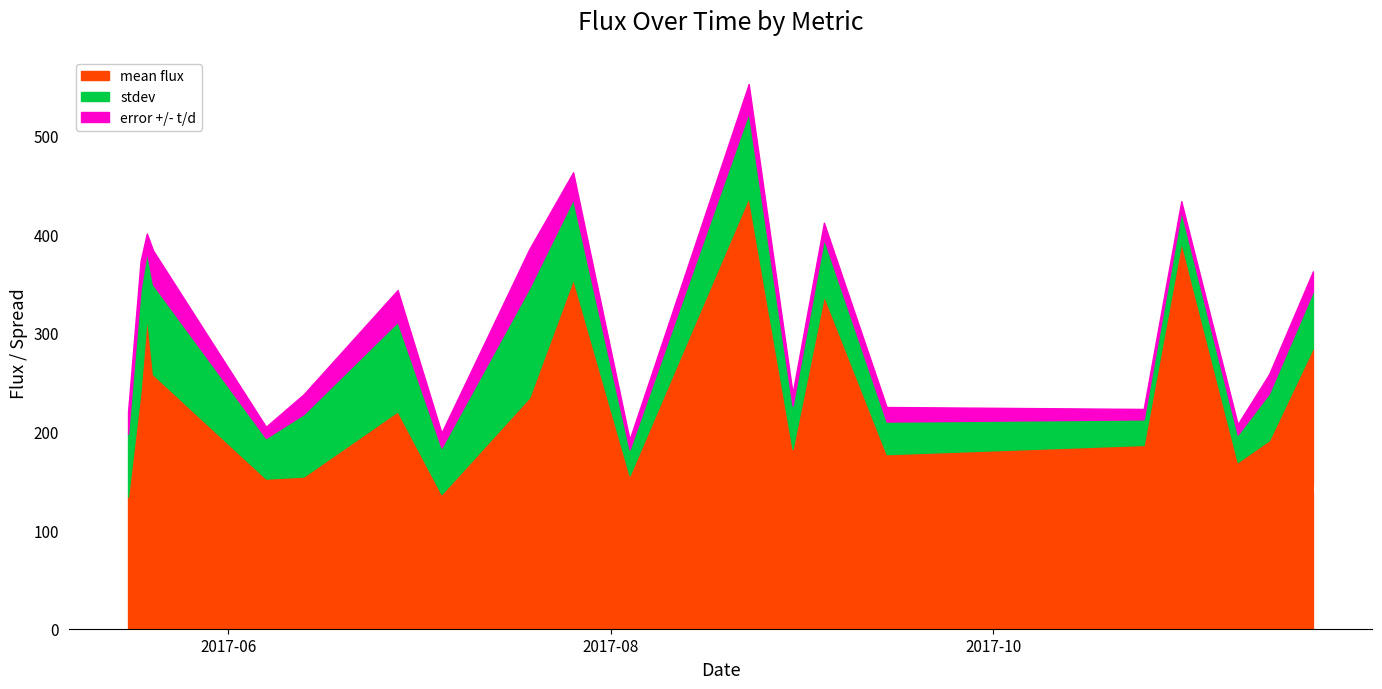

What is the label of the 13th point from the left?

2017-08-30